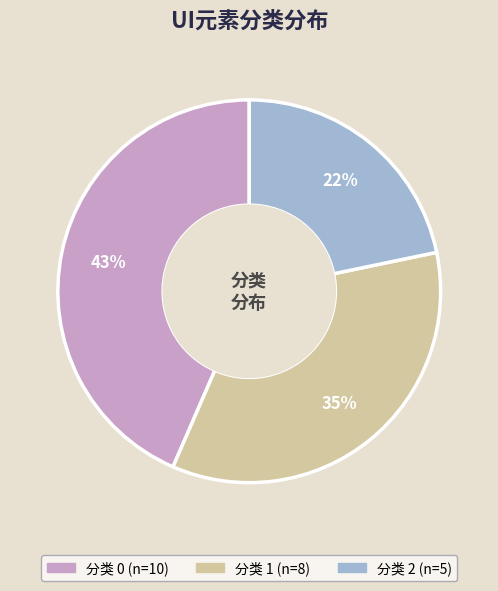

Is there a majority slice in this chart?

No